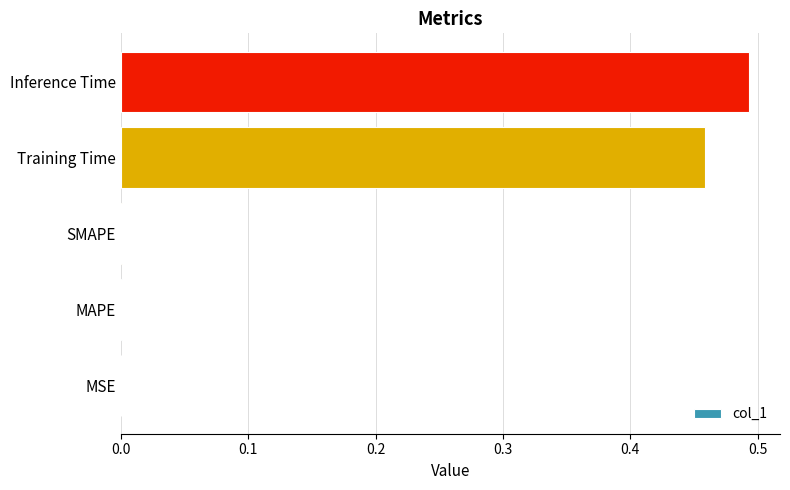

Is it true that the value at MSE is 0.0?

True